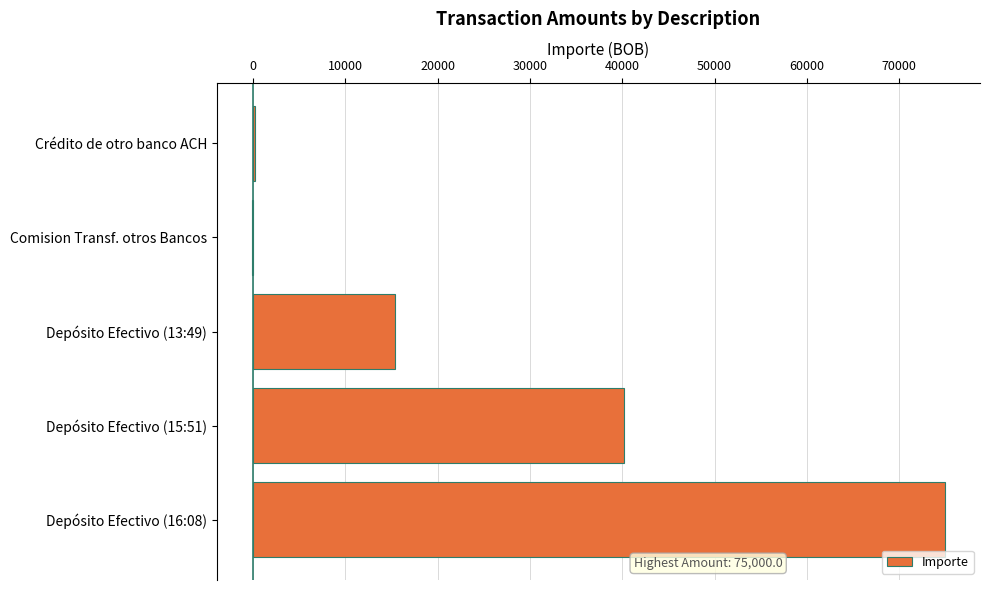

At which label is the value closest to 37417?

Depósito Efectivo (15:51)